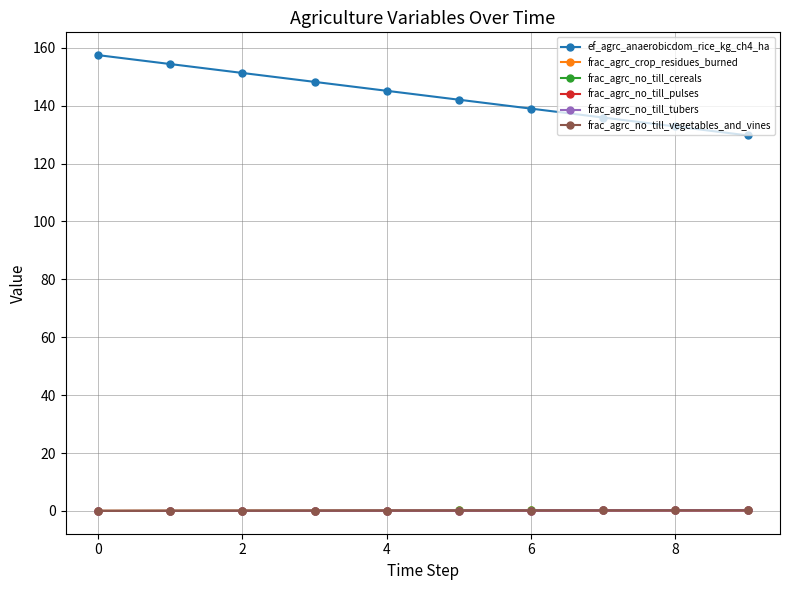

Is this an area chart (filled region under the line)?

No